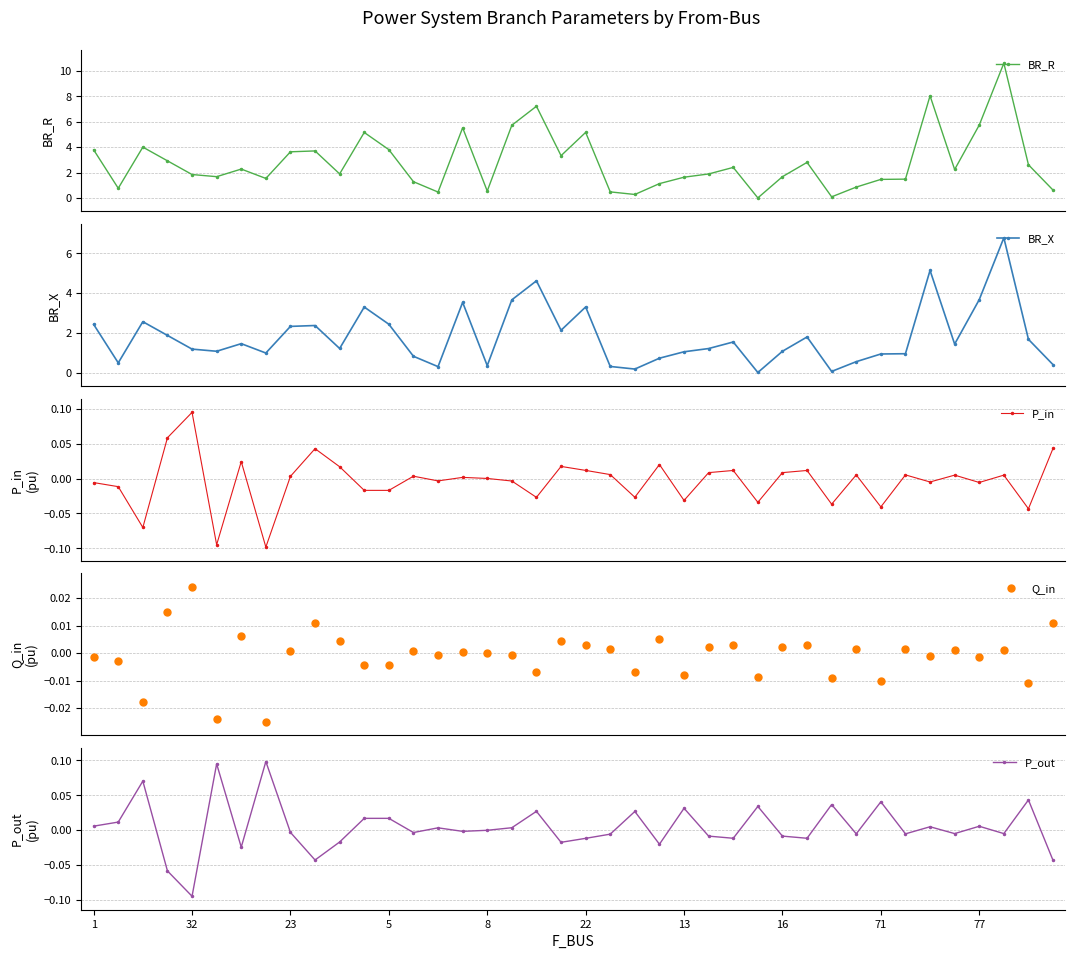

True or false: BR_X has more than 2 interior local peaks.

True